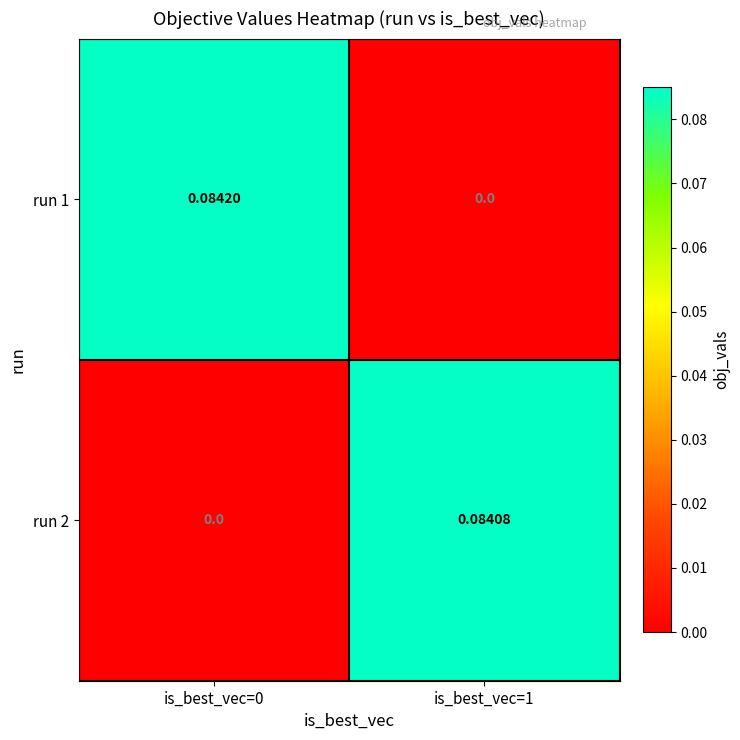

Is the value of run 2 at is_best_vec=1 greater than the value of run 1 at is_best_vec=1?

Yes